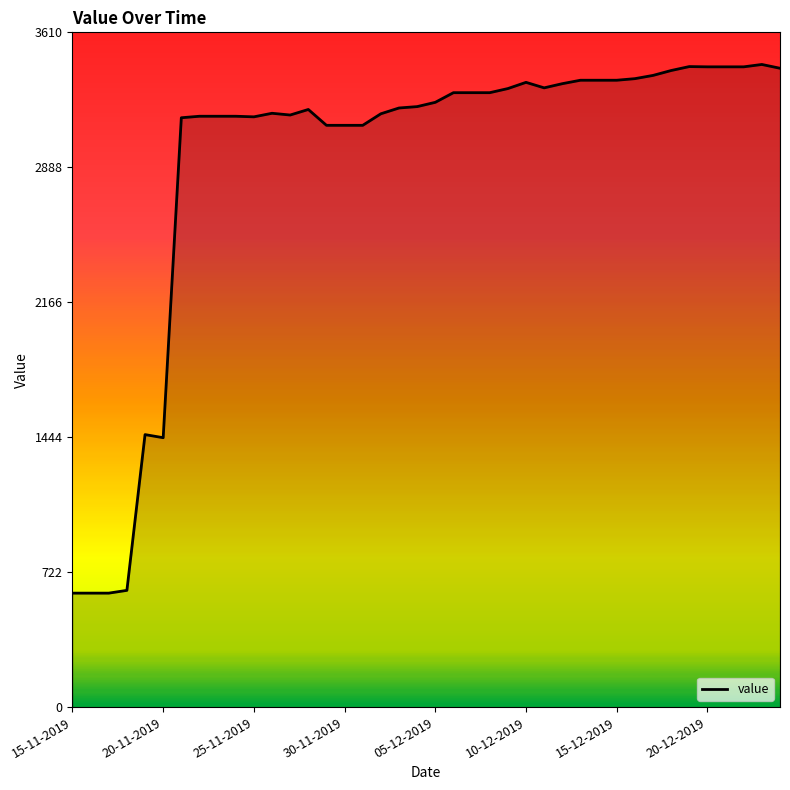

What is the difference between the second highest and minimum values?

2817.0